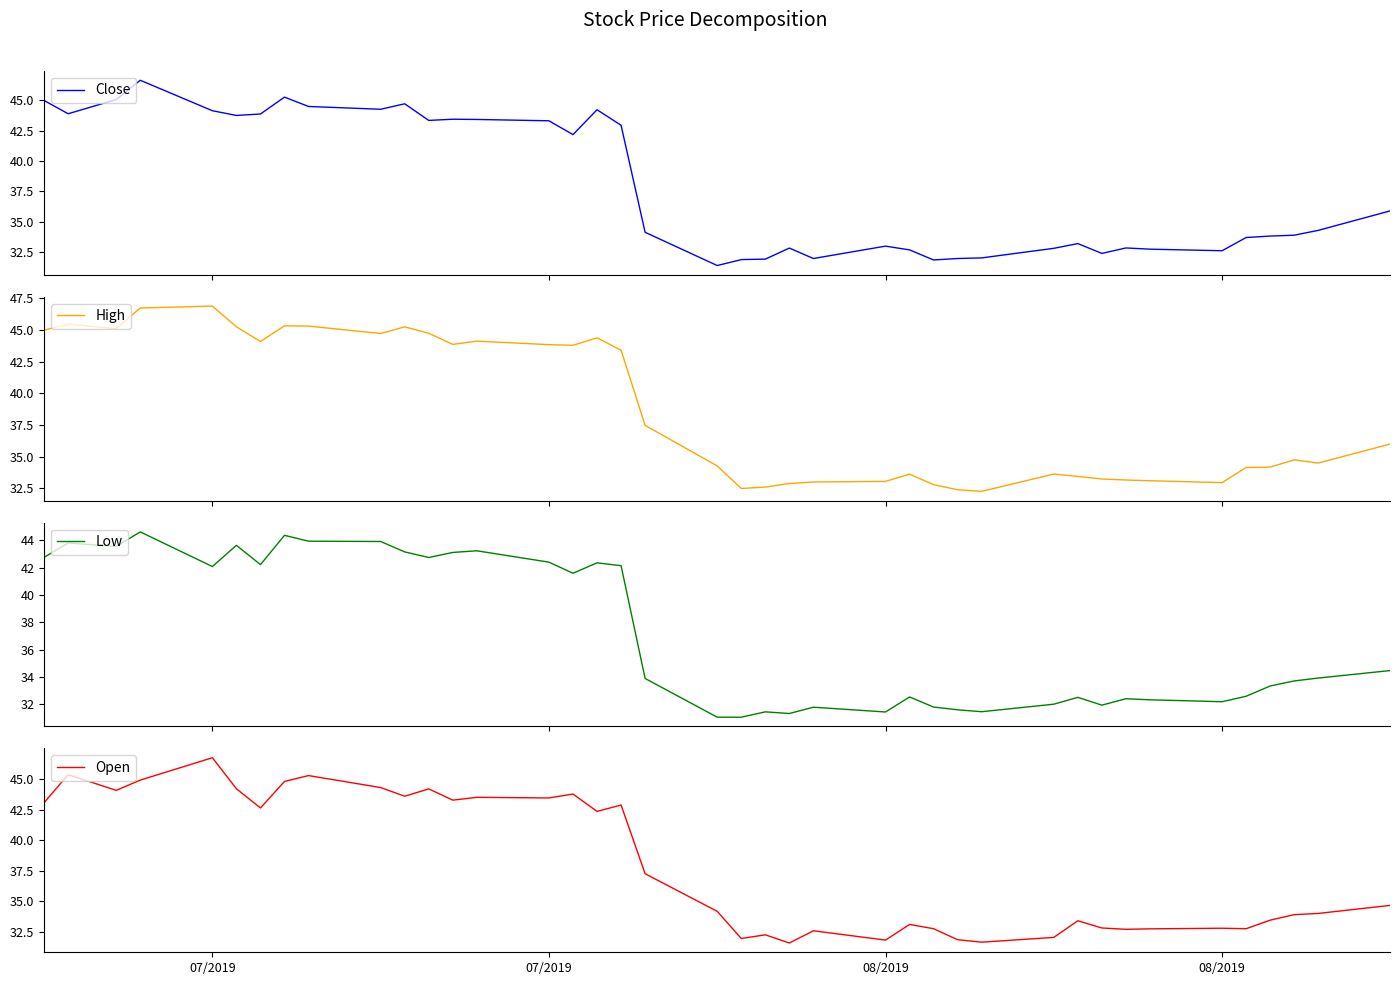

What is the highest value of the Close series?

46.7